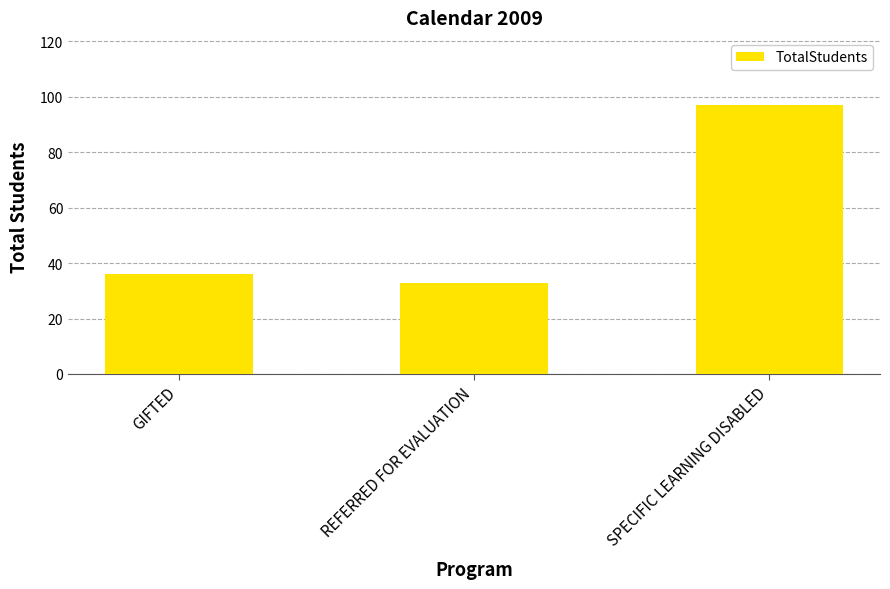

What is the approximate value at GIFTED, to the nearest 5?

35